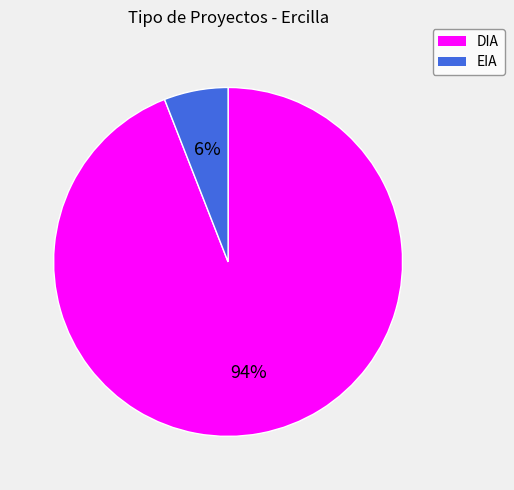

The EIA slice represents 18% of the pie. True or false?

False